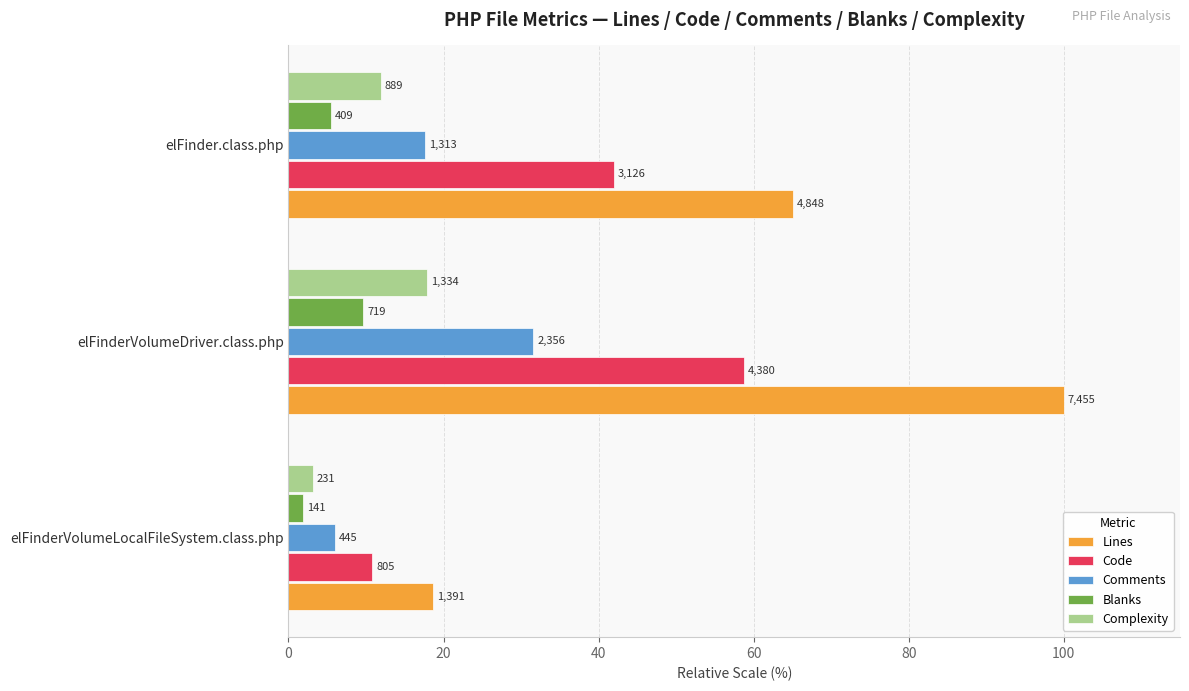

What are all the series names shown in the legend?

Lines, Code, Comments, Blanks, Complexity